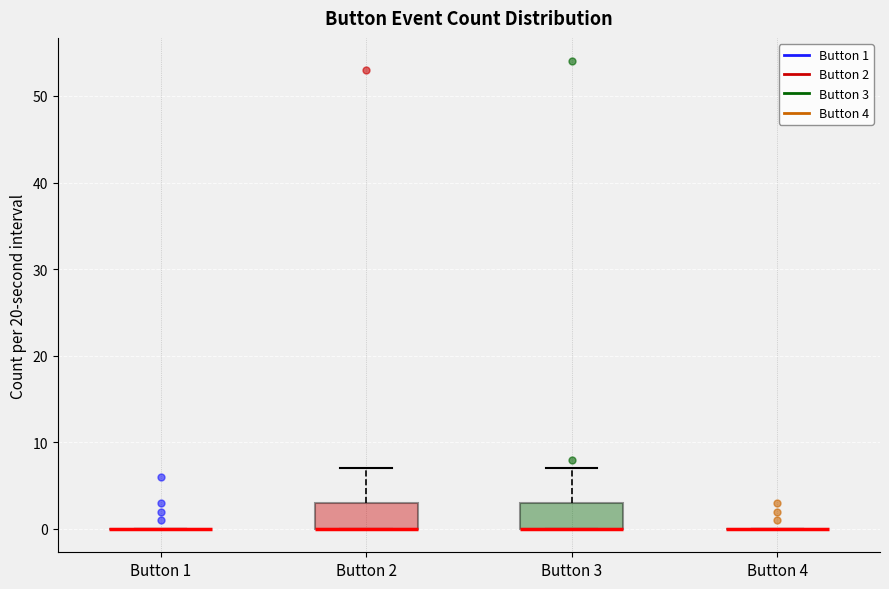

Reading left to right, read every box against the y-axis: the position of its median line, the range the box covers, and the ends of its whiskers. The values are not printed on the chart, so give them approximately, as read against the axis.

Button 1: box collapsed to a line at 0, whiskers 0 to 0
Button 2: median 0 (drawn on the box's lower edge), box 0 to 3, whiskers 0 to 7
Button 3: median 0 (drawn on the box's lower edge), box 0 to 3, whiskers 0 to 7
Button 4: box collapsed to a line at 0, whiskers 0 to 0